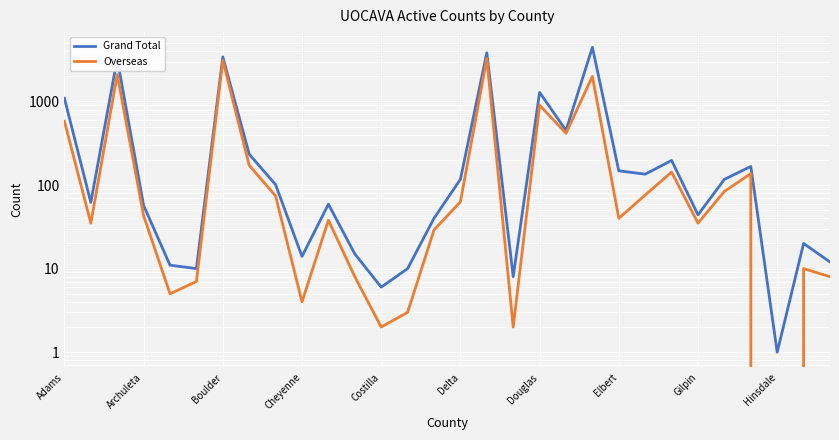

True or false: Grand Total and Overseas intersect in this chart.

False